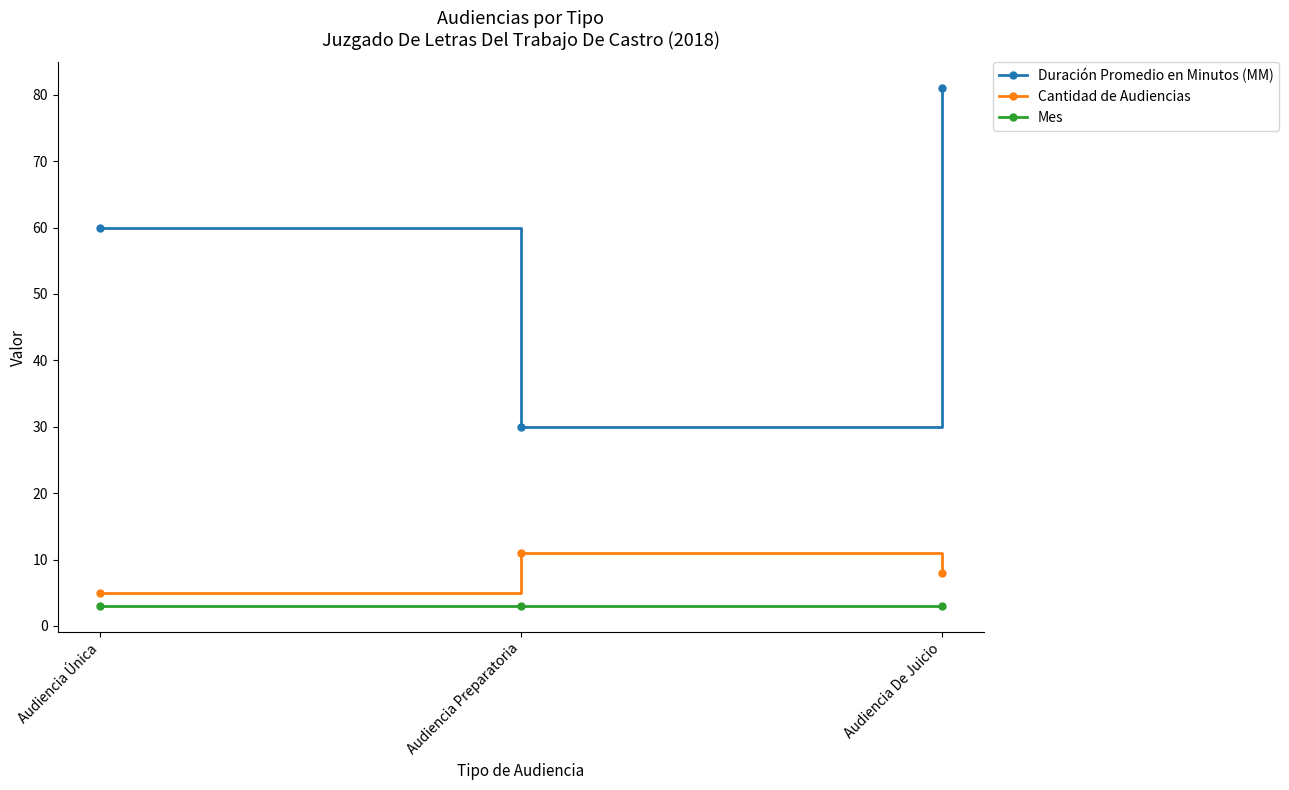

What is the minimum value shown in the chart?

3